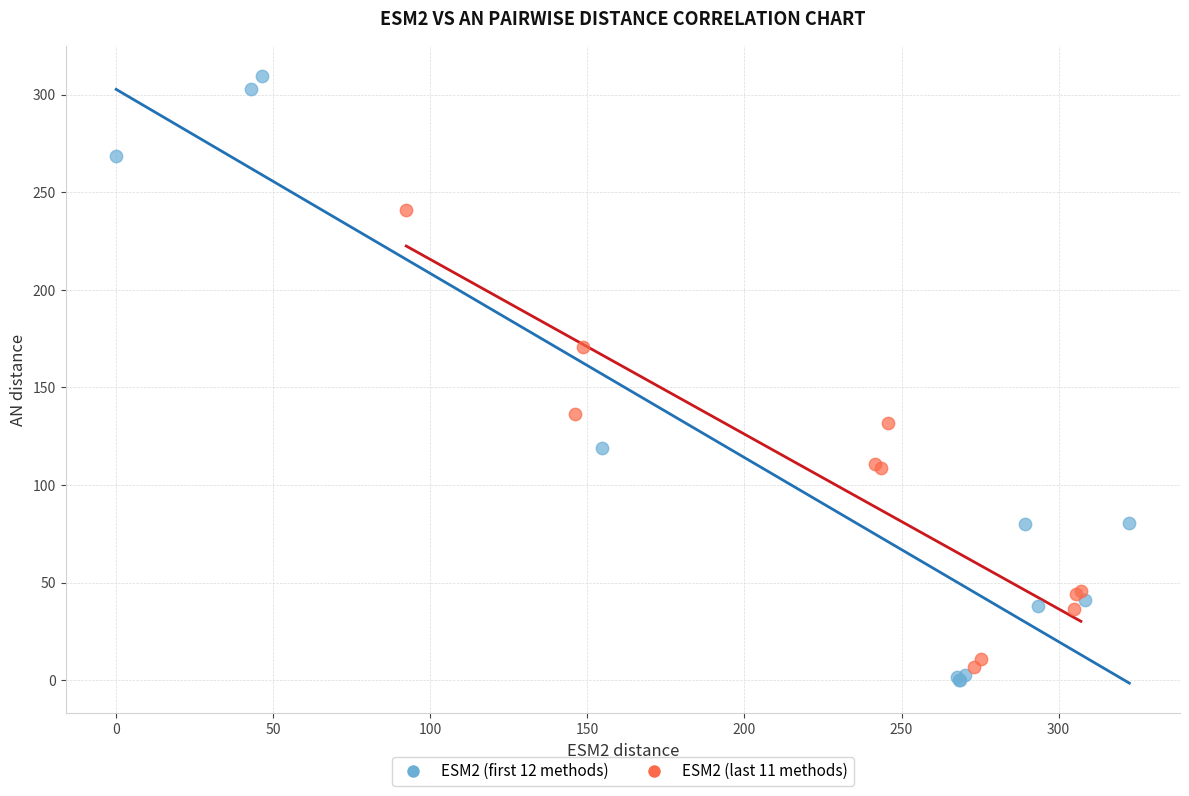

What are all the series names shown in the legend?

ESM2 (first 12 methods), ESM2 (last 11 methods)